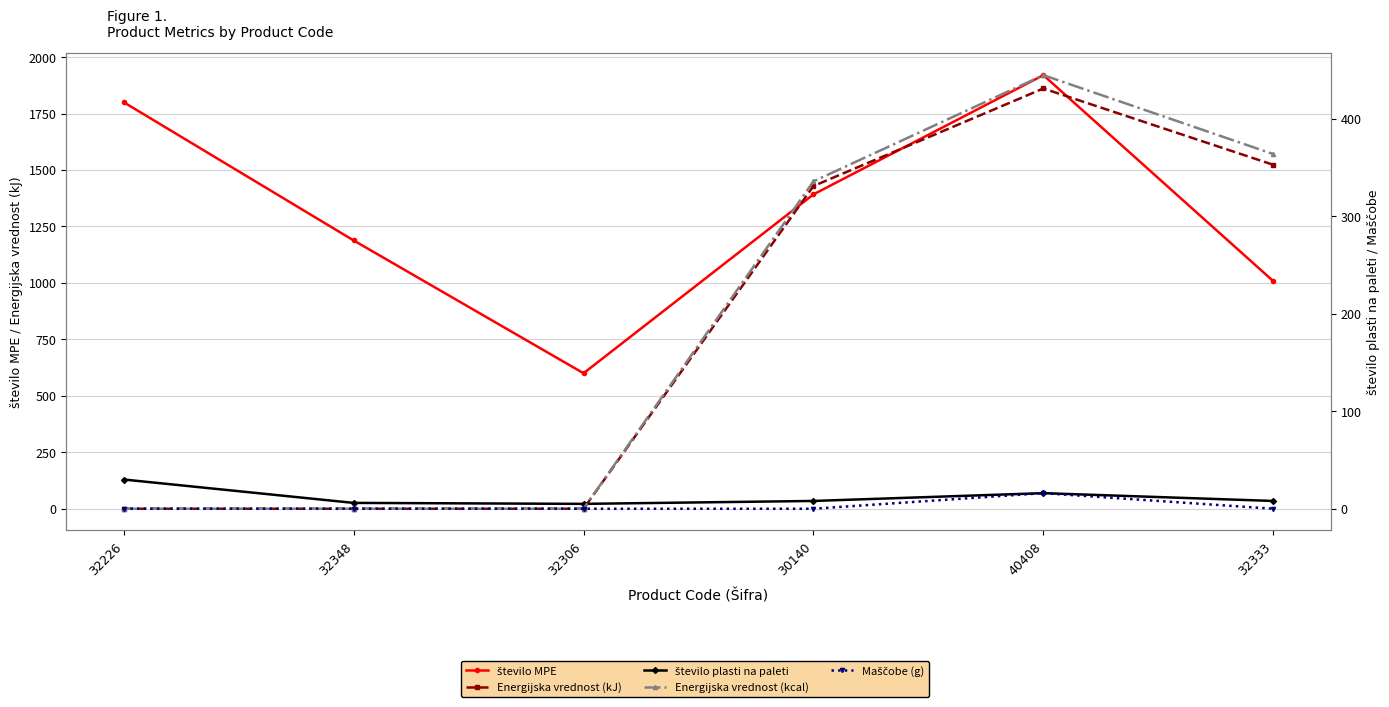

Which has a higher value, 40408 or 32333?

40408